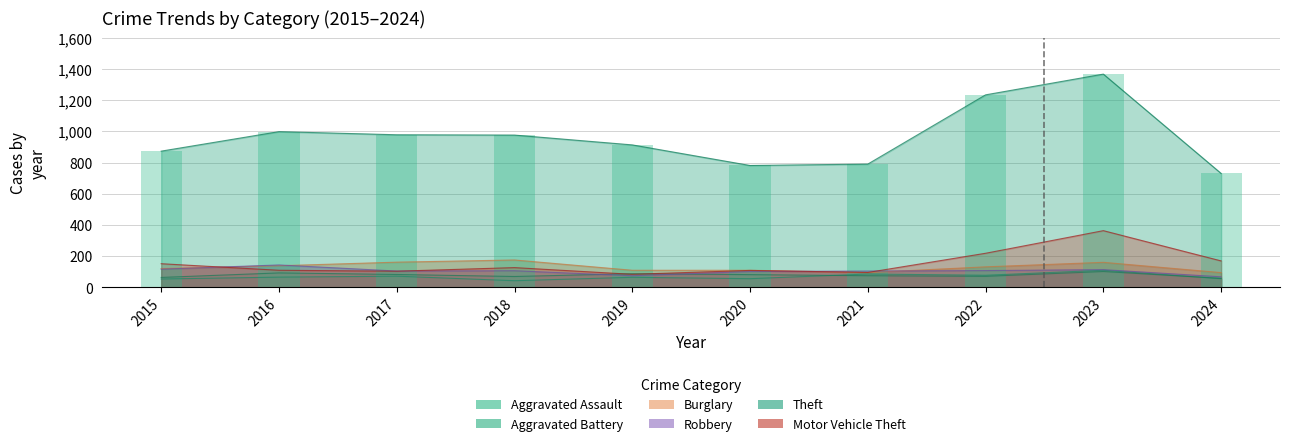

True or false: Aggravated Battery has a value of 47 at 2017.

False